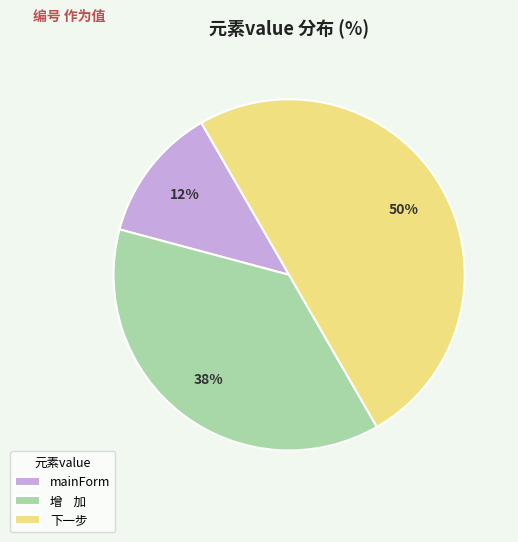

Count the number of slices in the pie.

3